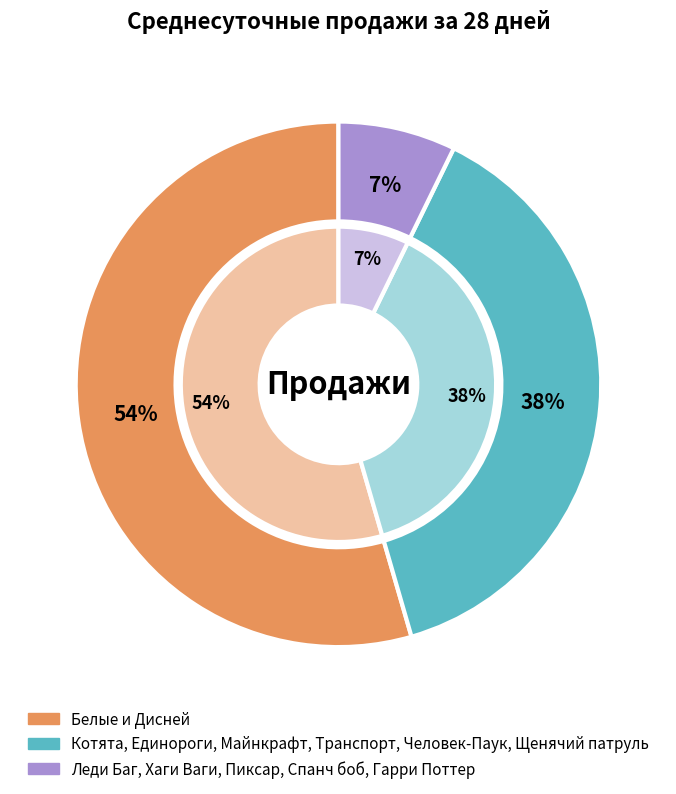

The Термобирки Пиксар Дисней slice represents 14% of the pie. True or false?

False